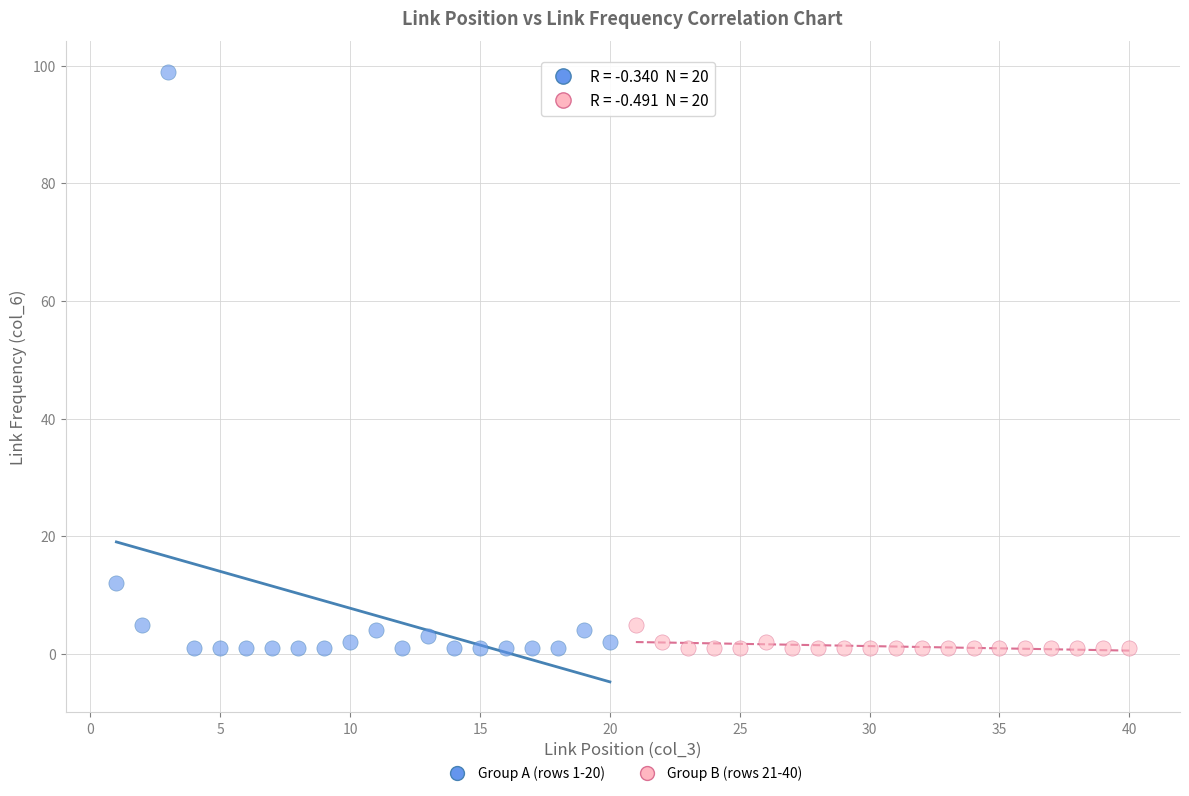

What are all the series names shown in the legend?

Group A (rows 1-20), Group B (rows 21-40)